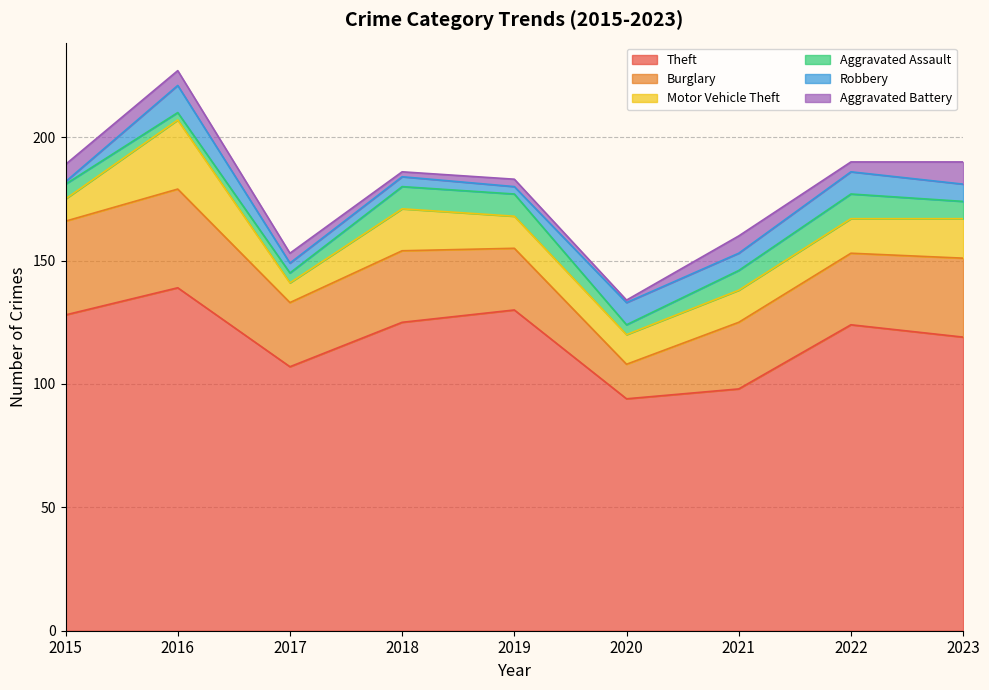

At which category is the sum across all series the highest?

2016